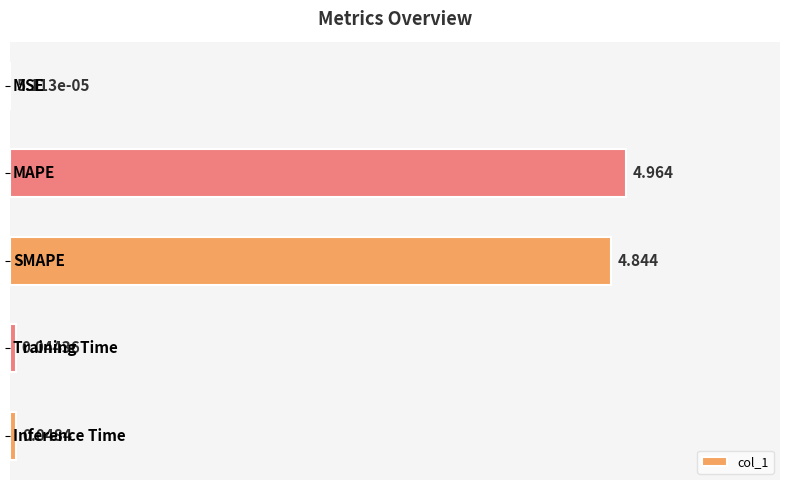

How many data points does each series have?

5